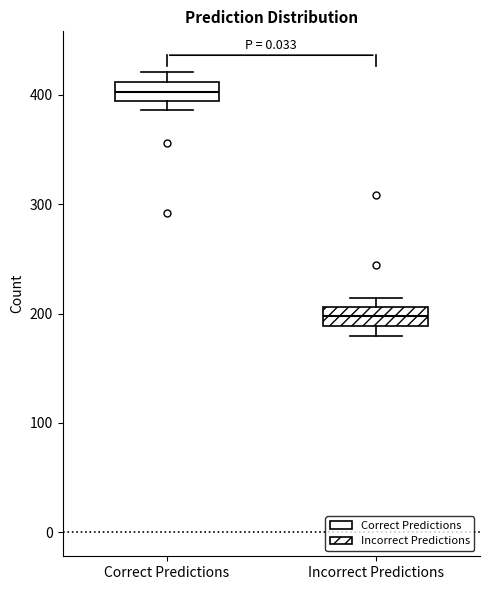

Reading left to right, read every box against the y-axis: the position of its median line, the range the box covers, and the ends of its whiskers. The values are not printed on the chart, so give them approximately, as read against the axis.

Correct Predictions: median 400, box 390 to 410, whiskers 390 (just below the box's lower edge) to 420
Incorrect Predictions: median 200, box 190 to 210, whiskers 180 to 210 (just above the box's upper edge)